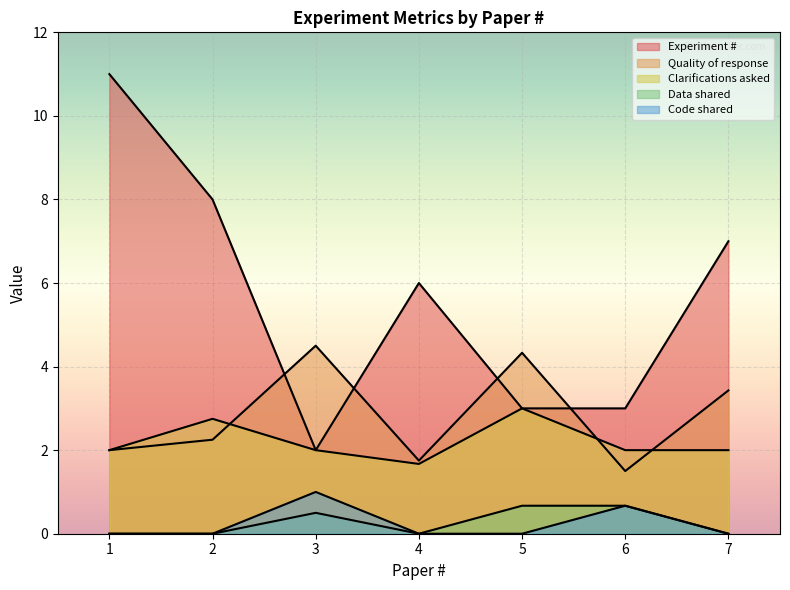

What is the value of the Quality of response point at the 7th from the left?

2